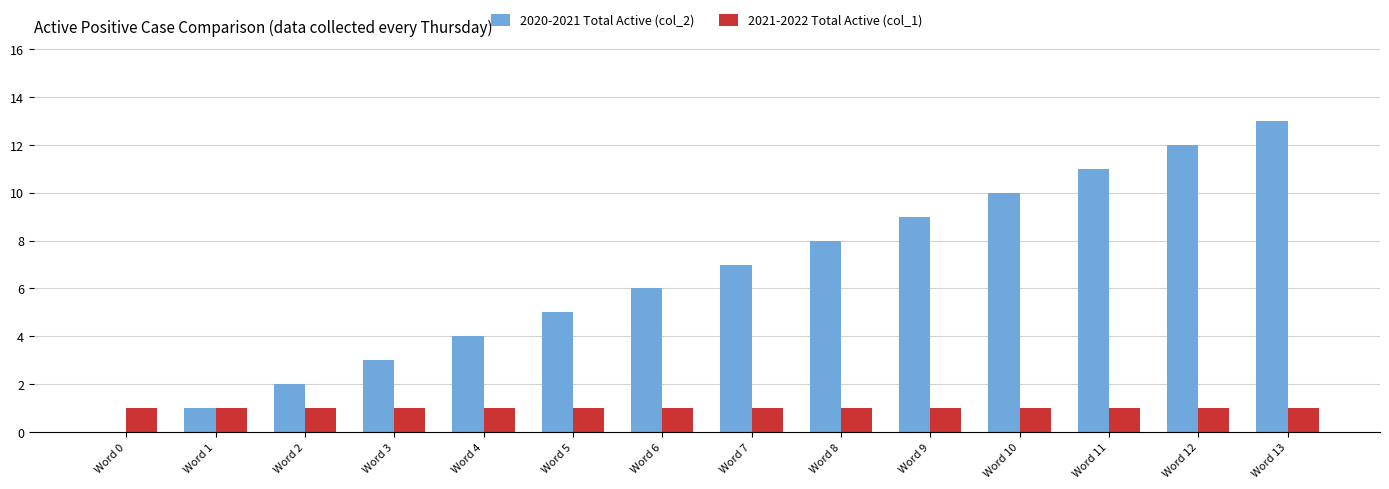

Between Word 1 and Word 8, which series saw the biggest shift?

2020-2021 Total Active (col_2)